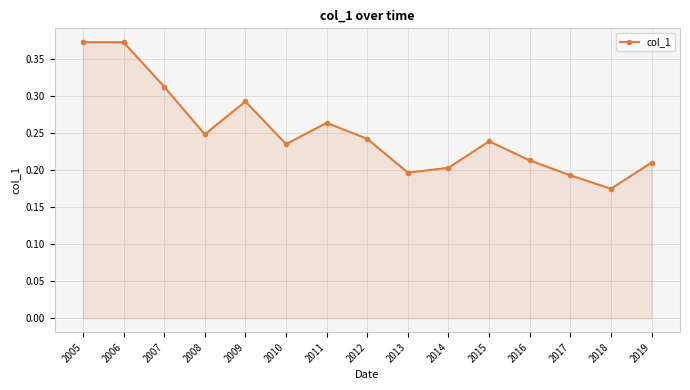

Which category has the lowest value across all series?

2018